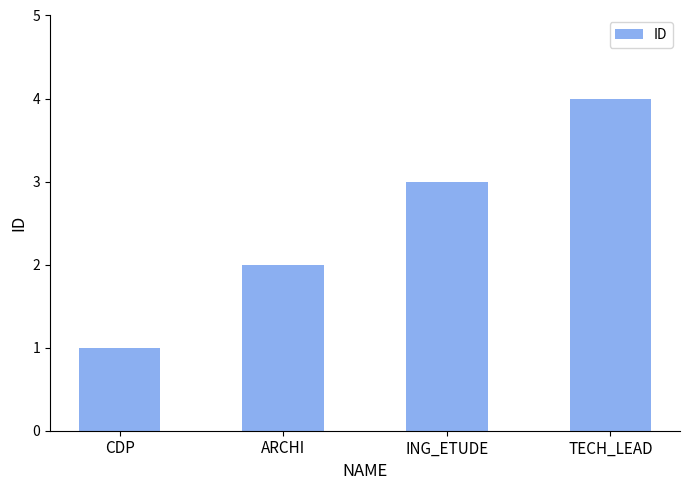

Are the bars grouped side by side (vs. stacked)?

No